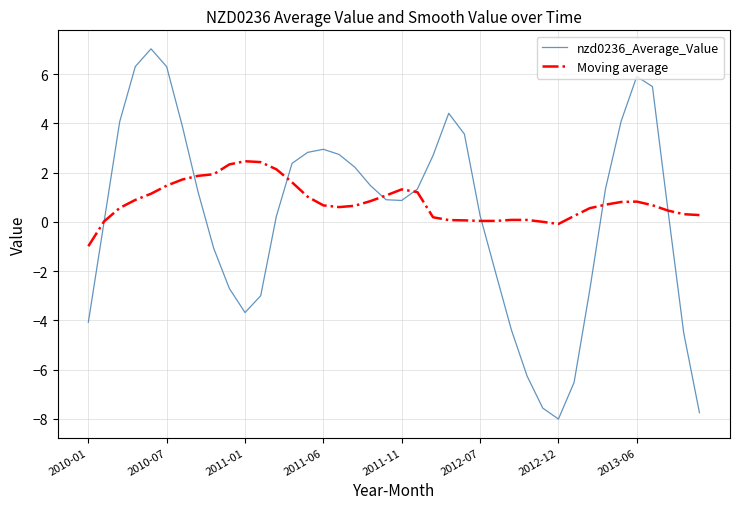

True or false: nzd0236_Average_Value has more than 1 points higher than both neighbors.

True